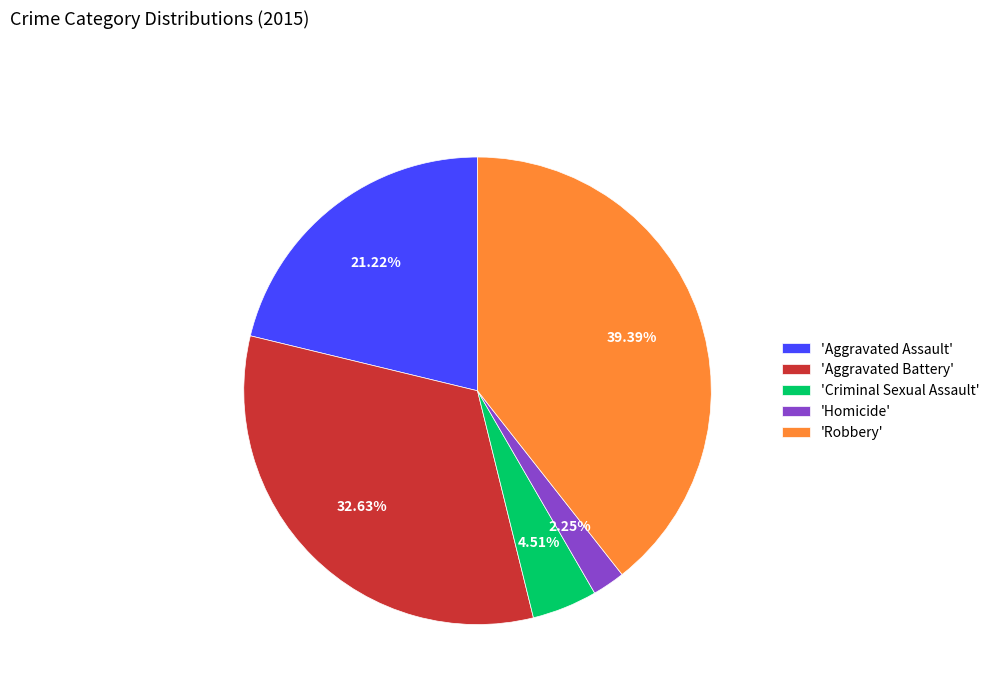

Does any single category account for the majority?

No